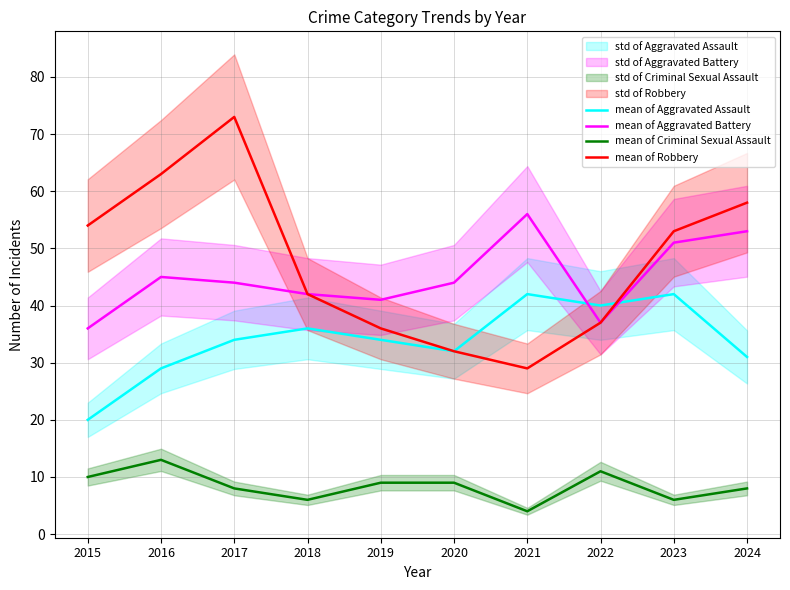

True or false: mean of Robbery and mean of Criminal Sexual Assault cross at least once.

False